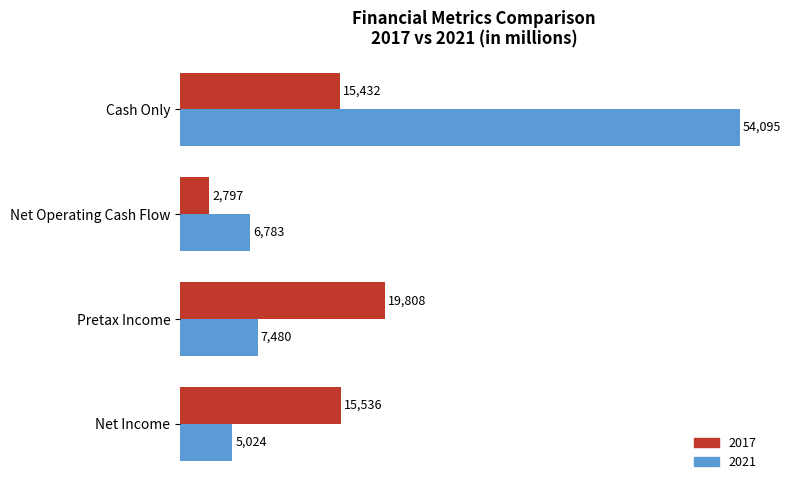

At which label is 2021 closest to 29559?

Pretax Income